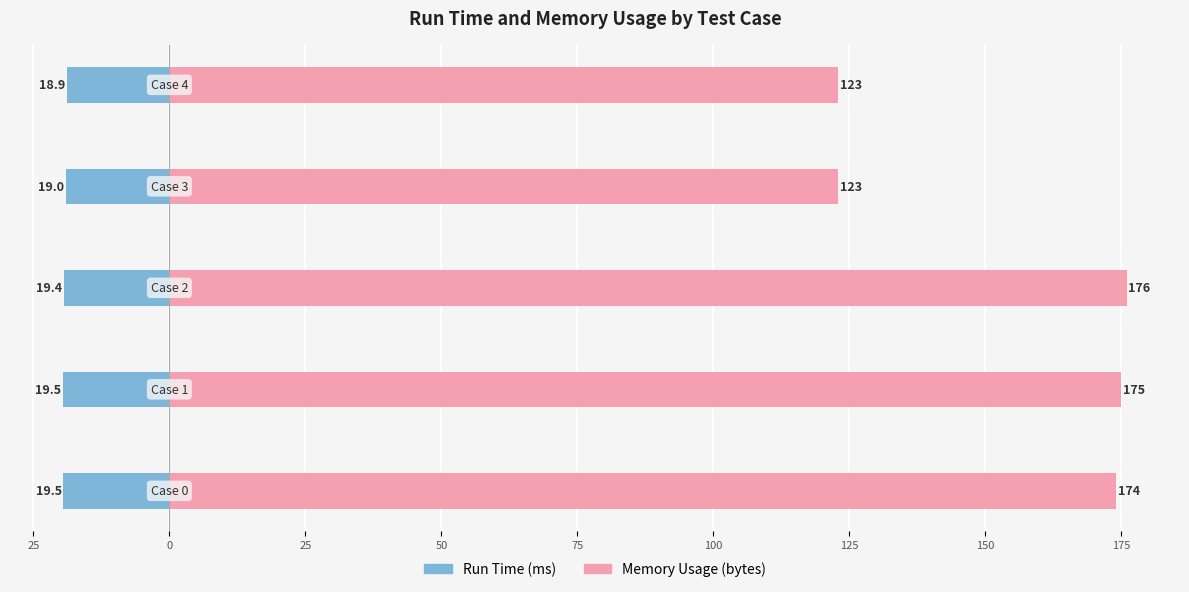

At 0, list the series in order from smallest to largest.

Run Time (ms), Memory Usage (bytes)